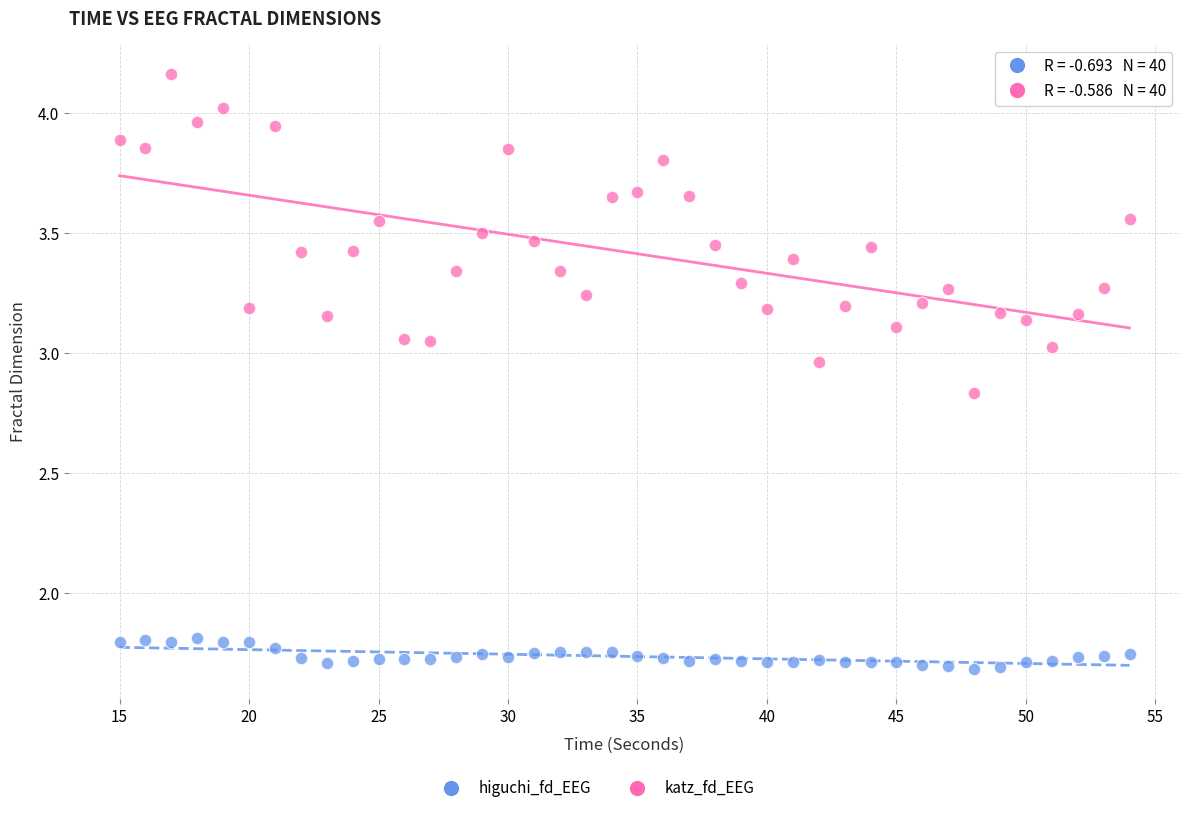

Across all data points, what is the range of X values (max minus min)?

39.0